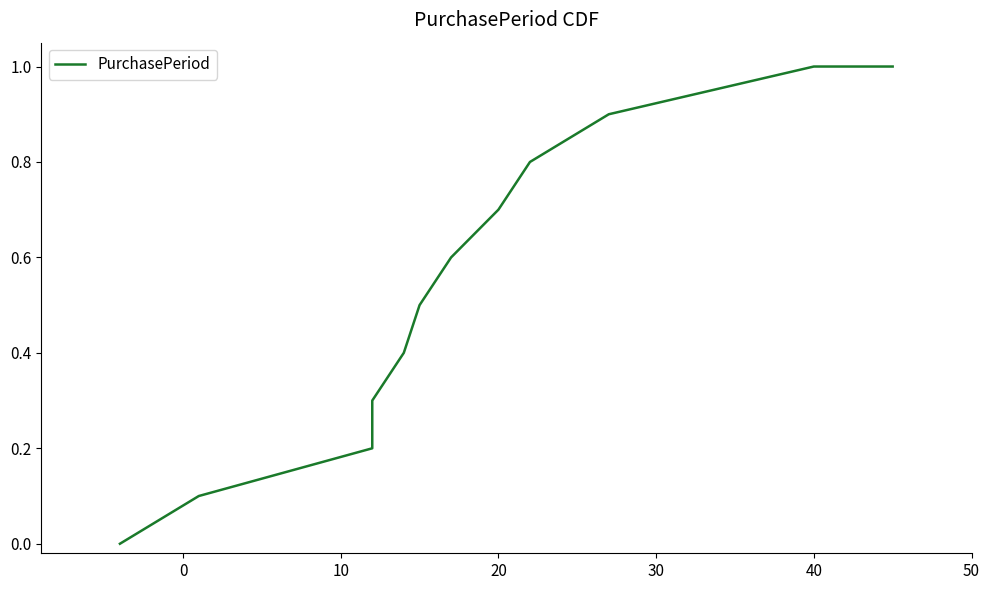

How many categories are shown in the chart?

12